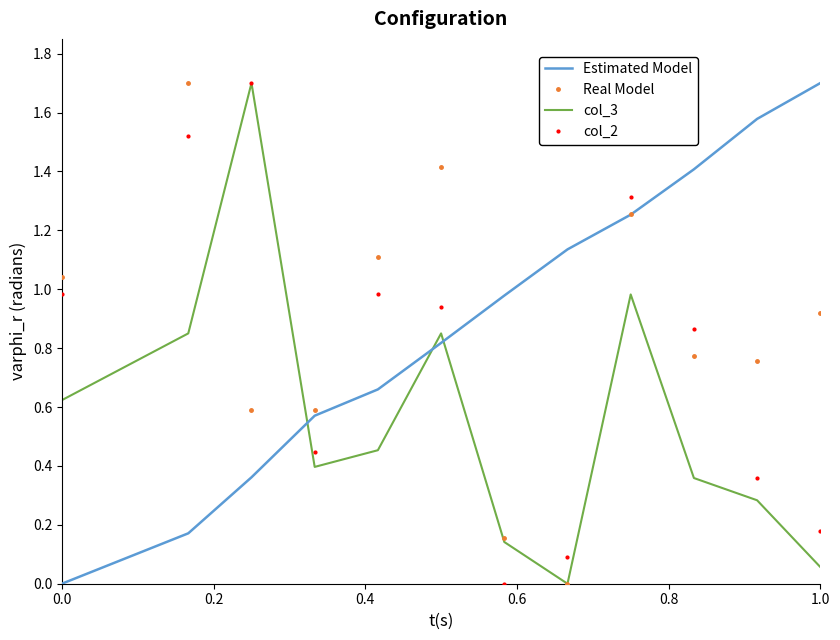

What is the maximum value shown in the chart?

1.7